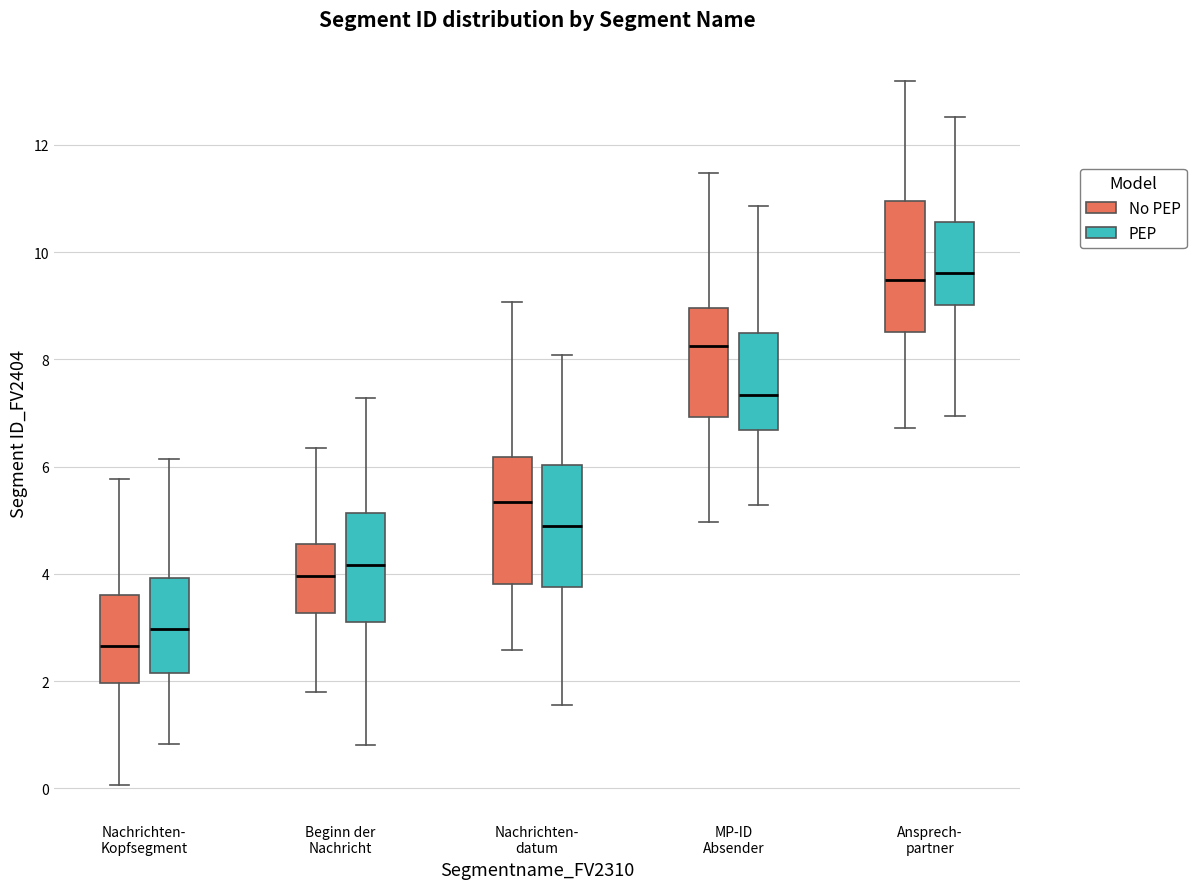

Where does the lower whisker of the box for Beginn der Nachricht (PEP) end on the y-axis? The values are not printed on the chart, so give them approximately, as read against the axis.

0.8